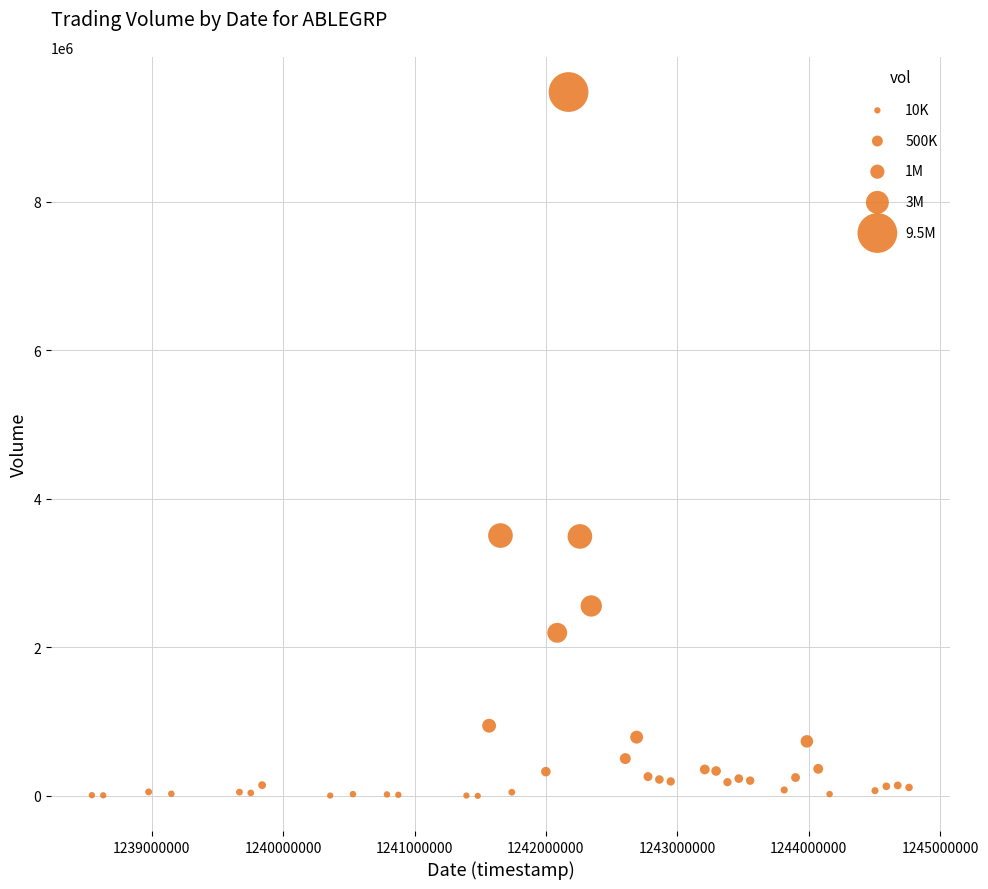

What is the range of Y values (max minus min)?

9476800